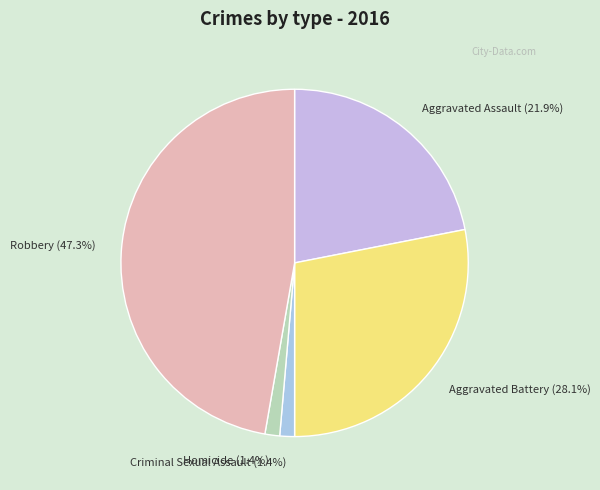

Which category has the biggest portion of the pie?

Robbery